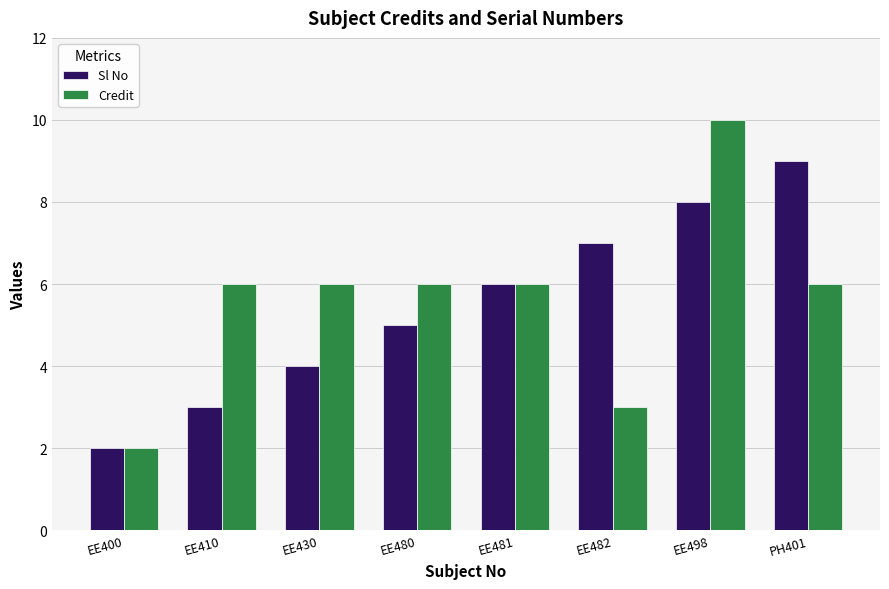

Does the chart contain any negative values?

No